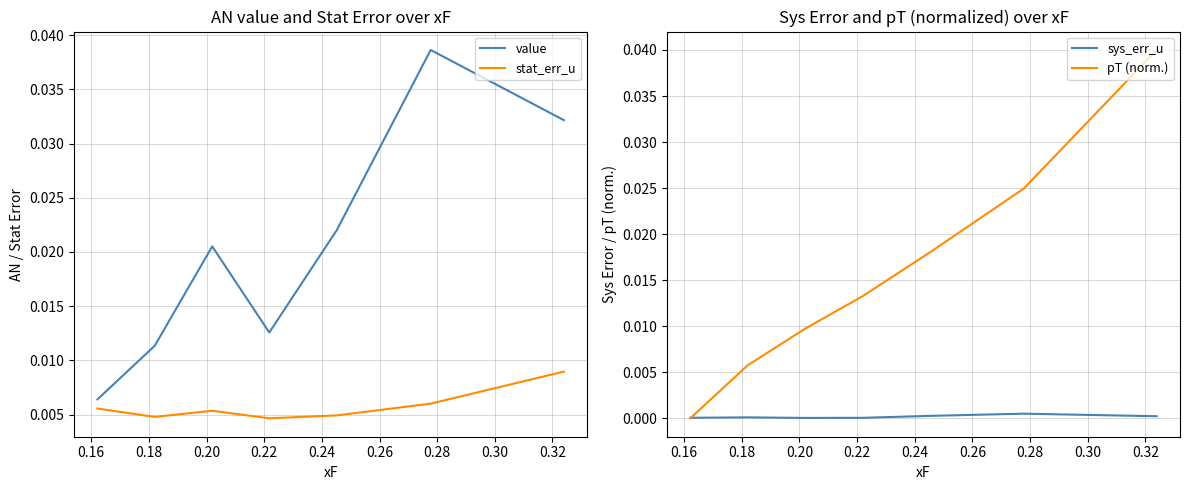

Which series ends up on top after the final intersection of sys_err_u and pT (norm.)?

pT (norm.)